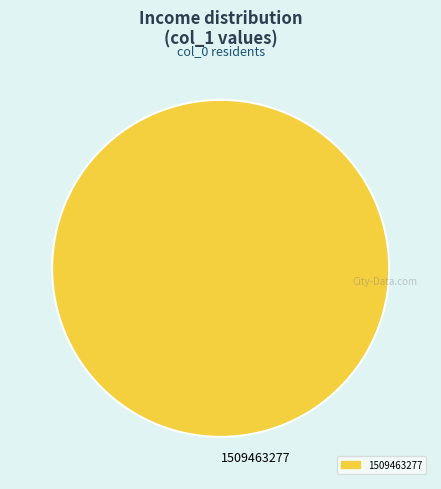

What is the majority slice?

1509463277